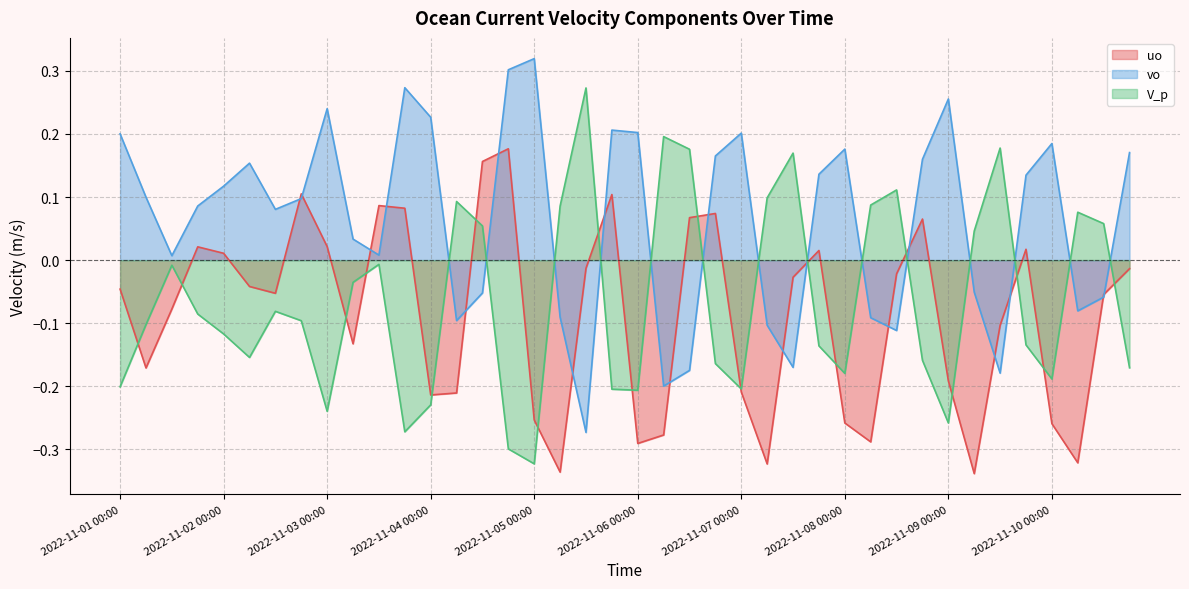

Rank the categories by V_p value from highest to lowest.

2022-11-05 12:00, 2022-11-06 06:00, 2022-11-09 12:00, 2022-11-06 12:00, 2022-11-07 12:00, 2022-11-08 12:00, 2022-11-07 06:00, 2022-11-04 06:00, 2022-11-08 06:00, 2022-11-05 06:00, 2022-11-10 06:00, 2022-11-10 12:00, 2022-11-04 12:00, 2022-11-09 06:00, 2022-11-03 12:00, 2022-11-01 12:00, 2022-11-03 06:00, 2022-11-02 12:00, 2022-11-01 18:00, 2022-11-02 18:00, 2022-11-01 06:00, 2022-11-02 00:00, 2022-11-09 18:00, 2022-11-07 18:00, 2022-11-02 06:00, 2022-11-08 18:00, 2022-11-06 18:00, 2022-11-10 18:00, 2022-11-08 00:00, 2022-11-10 00:00, 2022-11-01 00:00, 2022-11-07 00:00, 2022-11-05 18:00, 2022-11-06 00:00, 2022-11-04 00:00, 2022-11-03 00:00, 2022-11-09 00:00, 2022-11-03 18:00, 2022-11-04 18:00, 2022-11-05 00:00